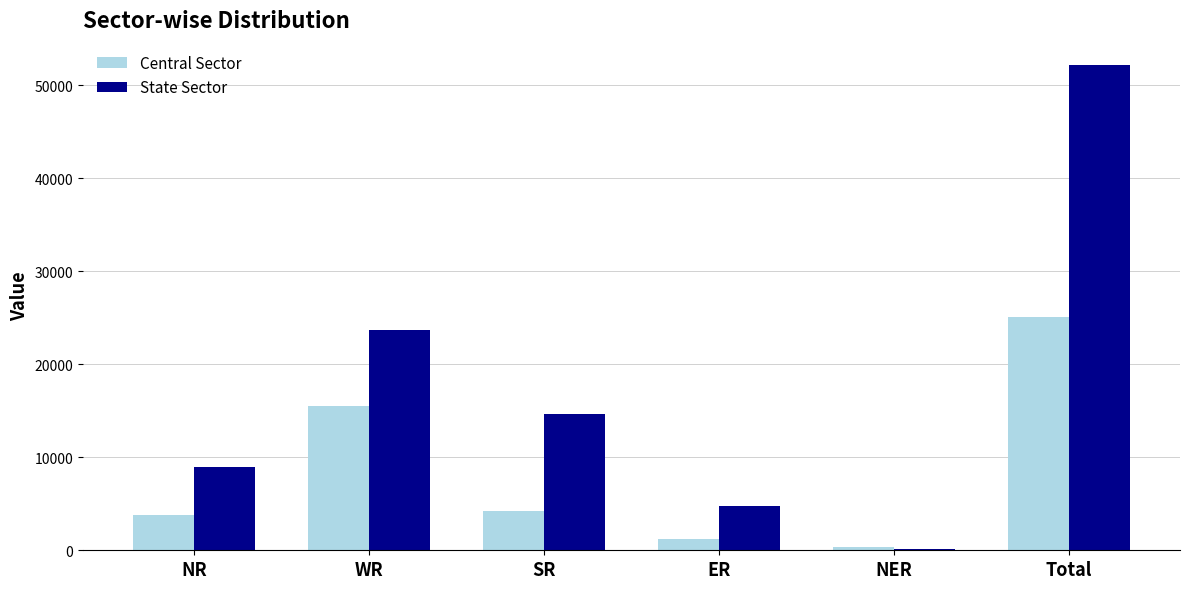

At which label is Central Sector closest to 12736?

WR